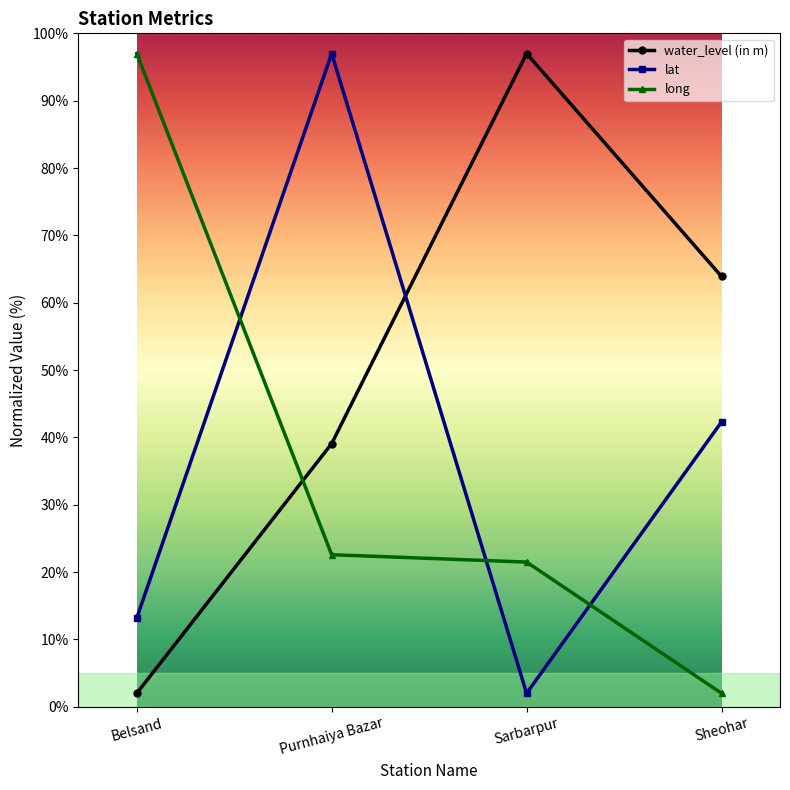

What is the difference between the highest and lowest values at Belsand?

95.0